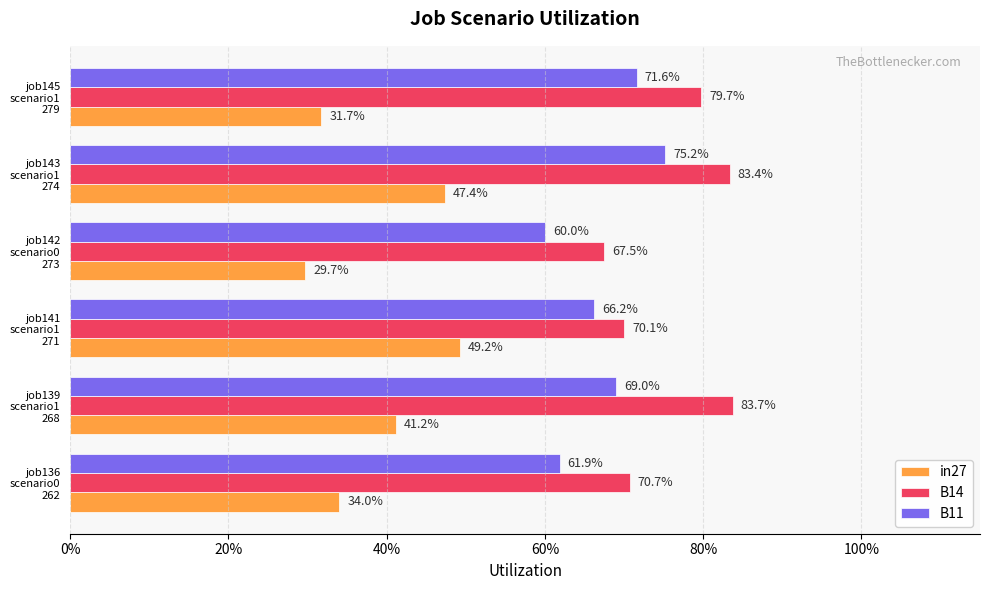

What are all the series names shown in the legend?

in27, B14, B11